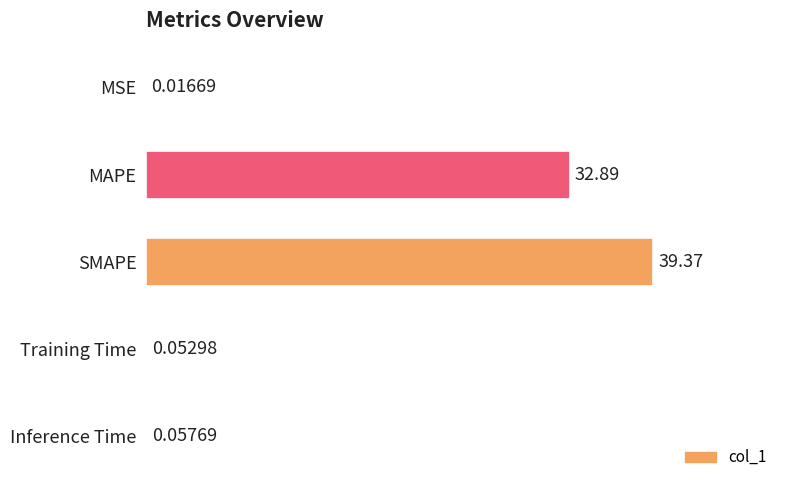

What is the sum of all values?

72.4